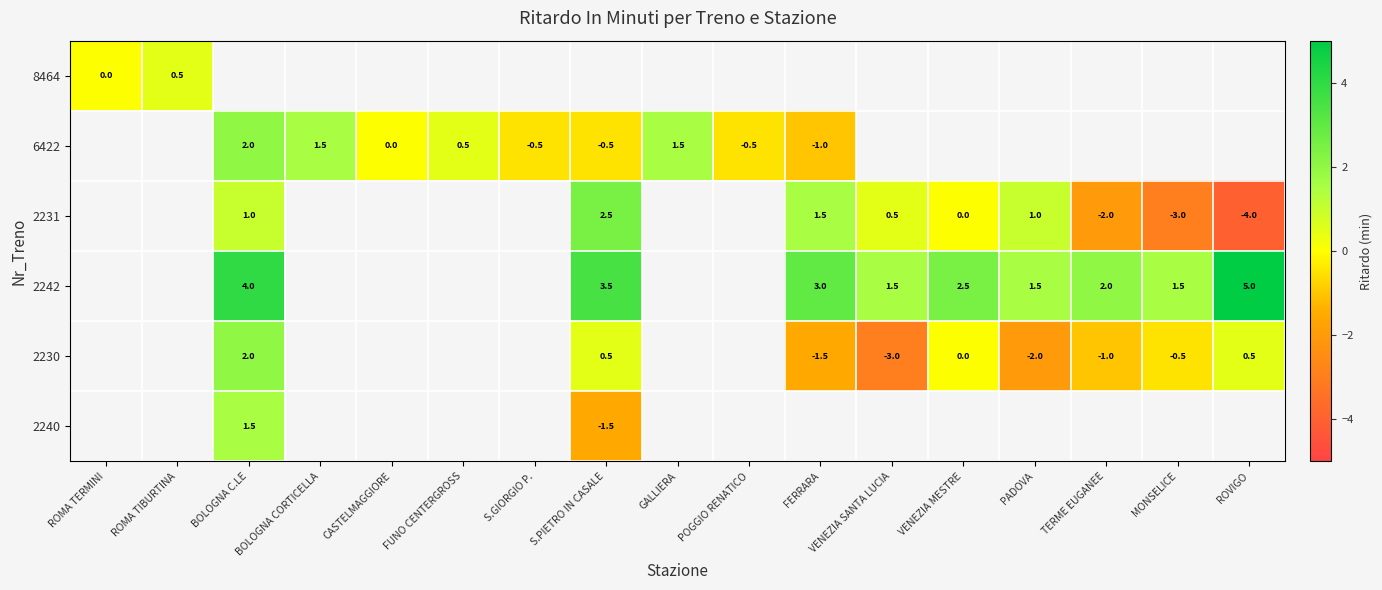

Is it true that 6422 equals -1.0 at FERRARA?

True